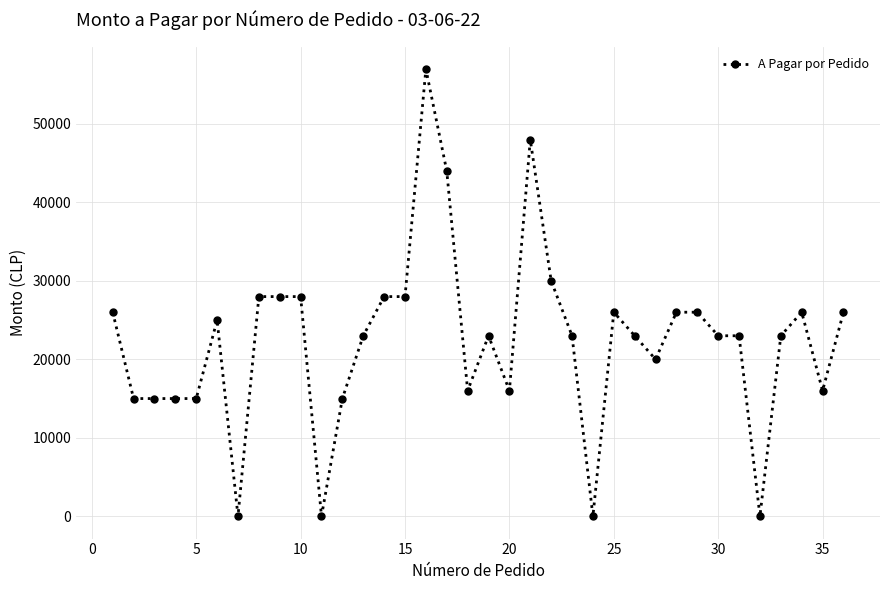

What is the difference between the maximum and minimum values?

56960